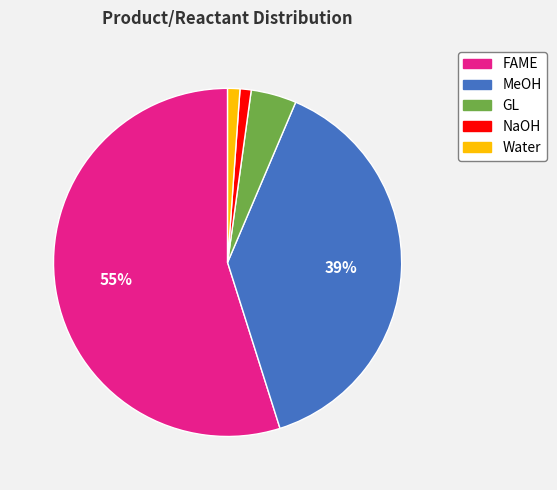

Do Water and GL together represent more than half of the pie?

No